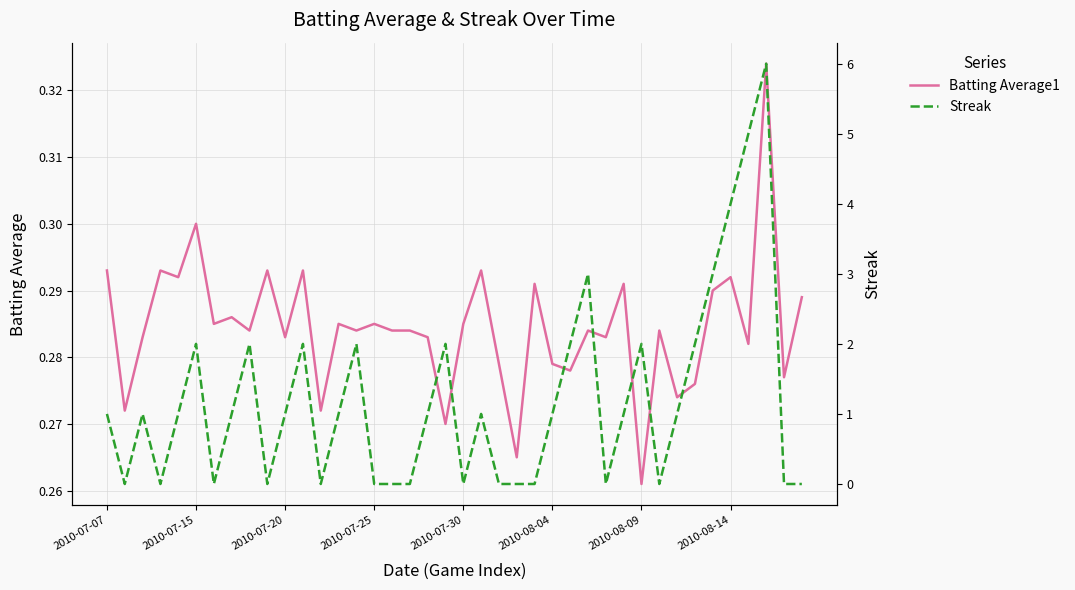

Where is Batting Average1 nearest to the value 0?

2010-08-09